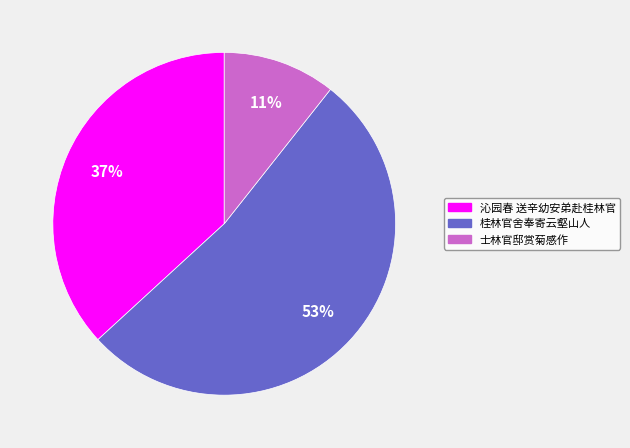

To the nearest percent, what portion does 沁园春 送辛幼安弟赴桂林官 represent?

37%